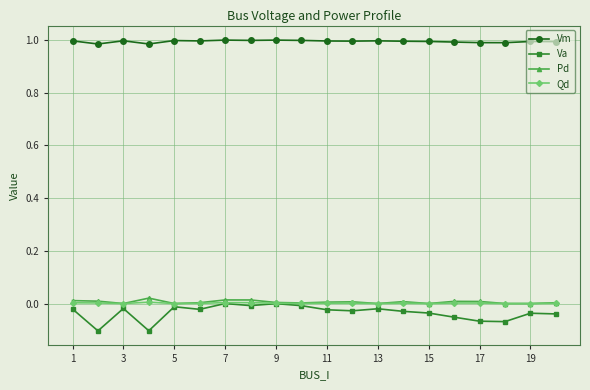

What are all the series names shown in the legend?

Vm, Va, Pd, Qd